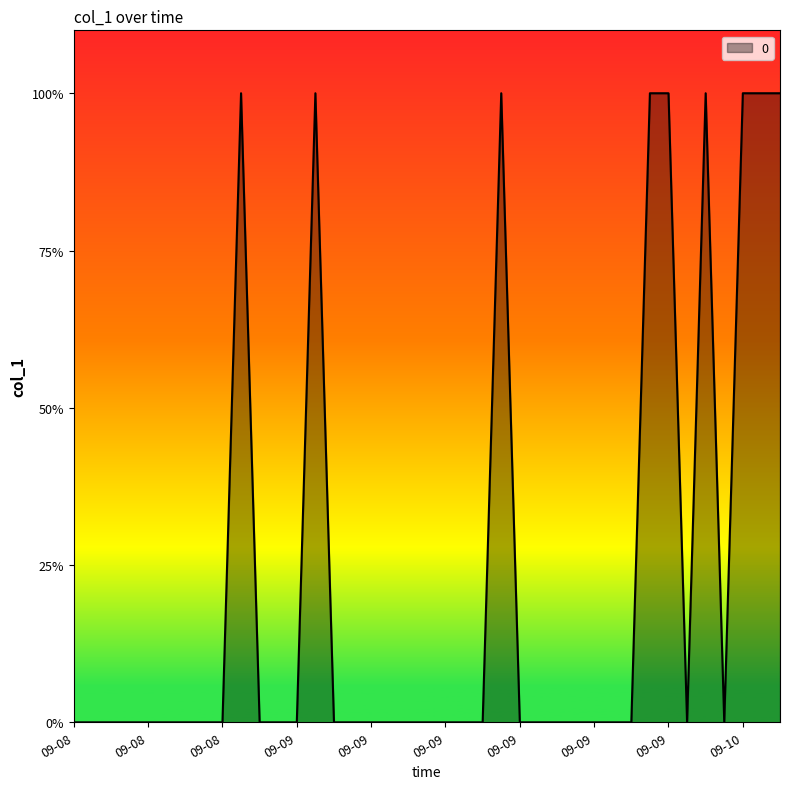

Does the chart display data point markers on the line(s)?

No